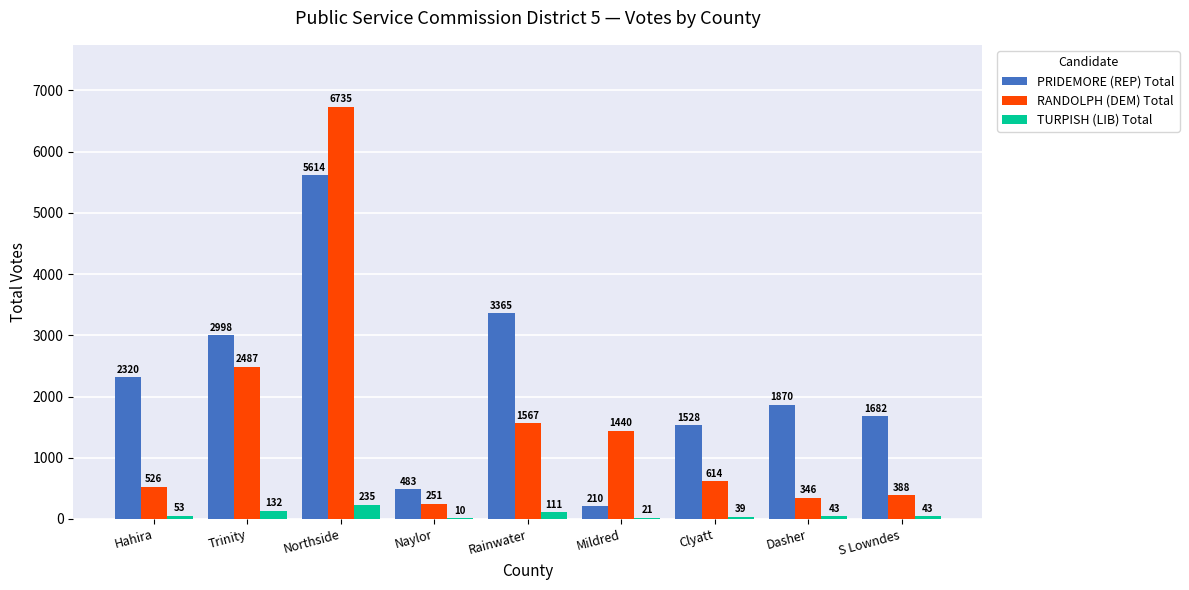

Which category has the highest value across all series?

Northside